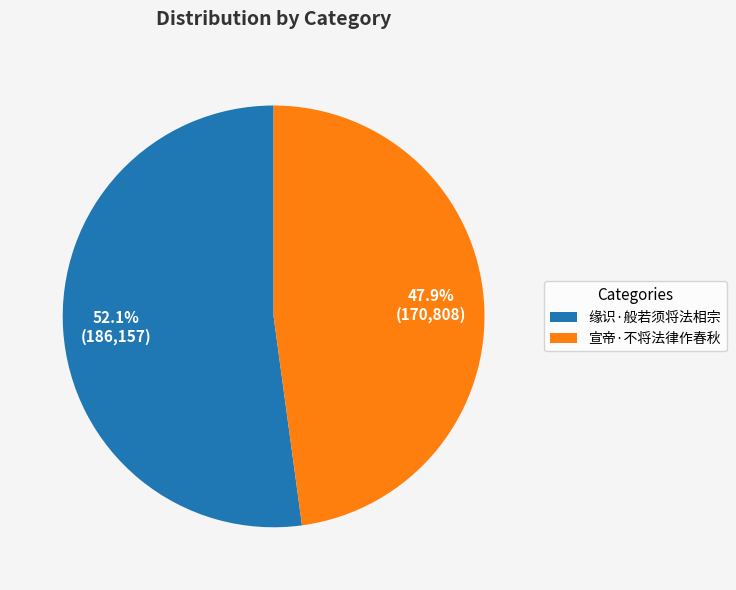

To the nearest percent, what portion does 宣帝·不将法律作春秋 represent?

48%